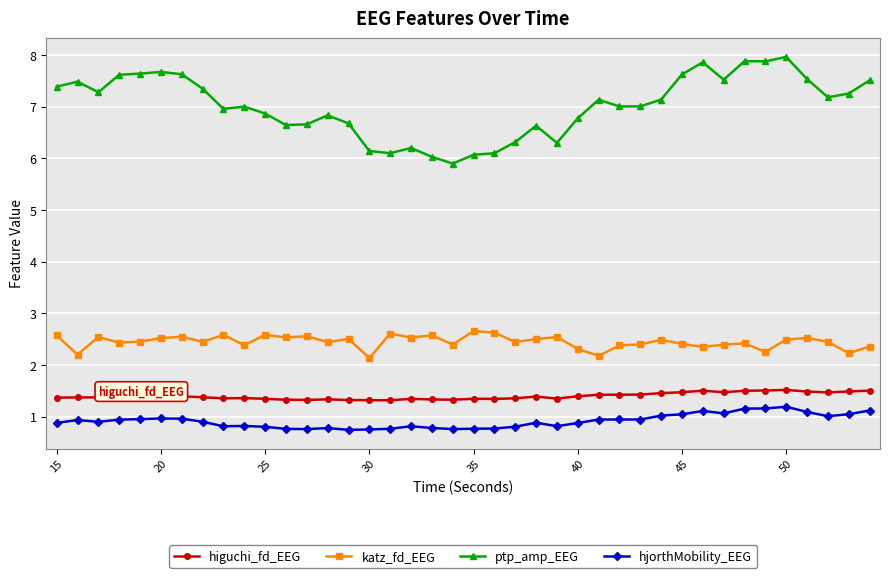

At how many categories does at least one series exceed 6?

39